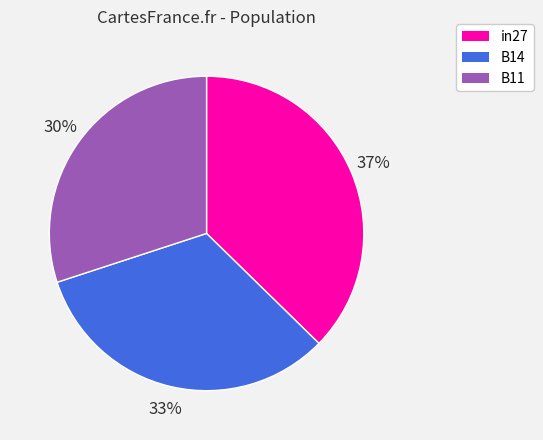

Do B14 and B11 together represent more than half of the pie?

Yes